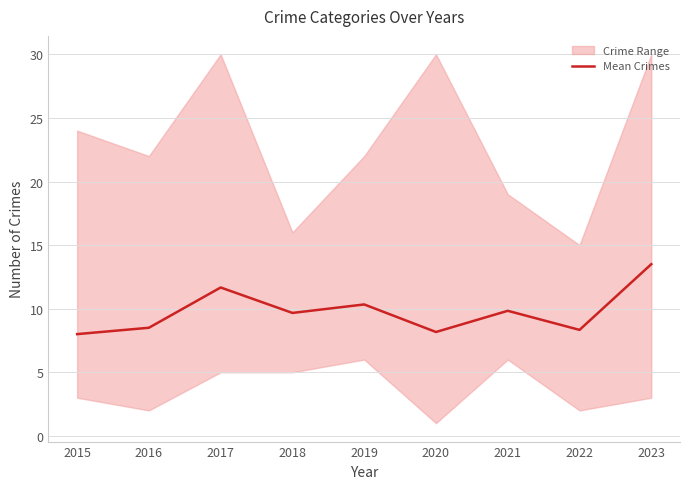

At which label is the value closest to 10?

2021